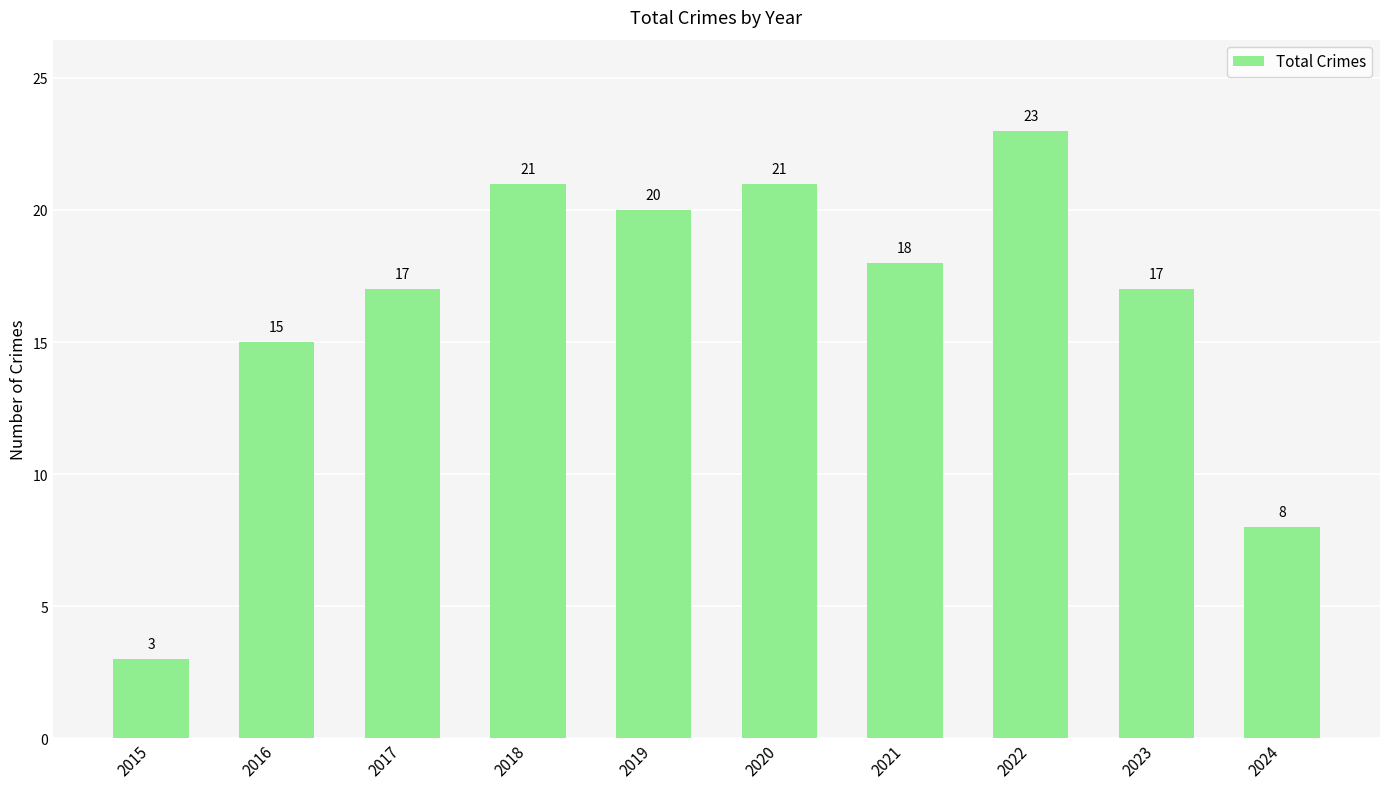

Which category has the lowest value across all series?

2015